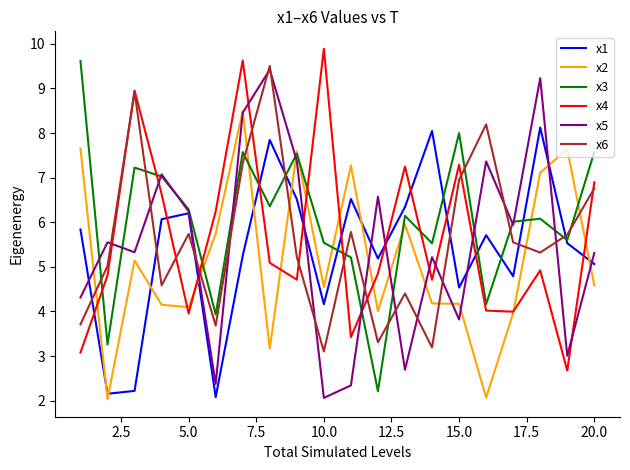

What is the minimum value for x1?

2.1